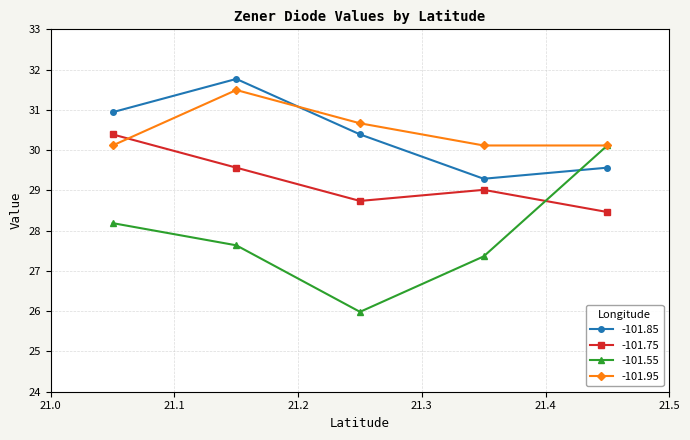

The -101.55 series shows 43.0 at 29.566929. True or false?

False